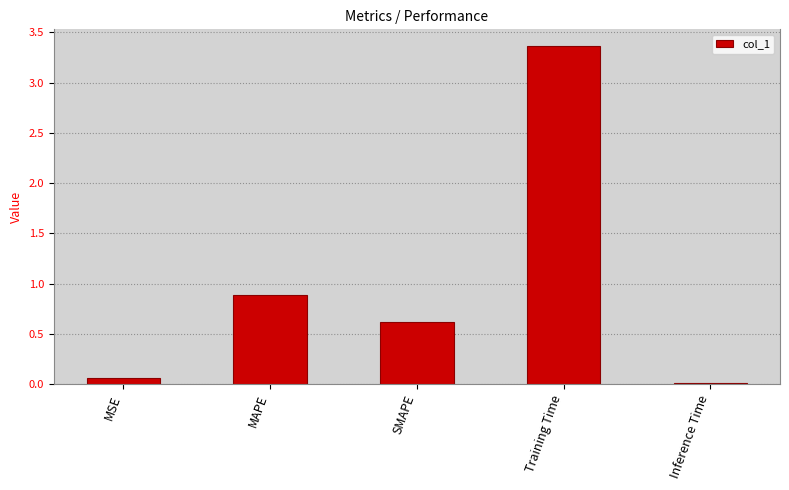

What is the difference between the values at Training Time and MSE?

3.3